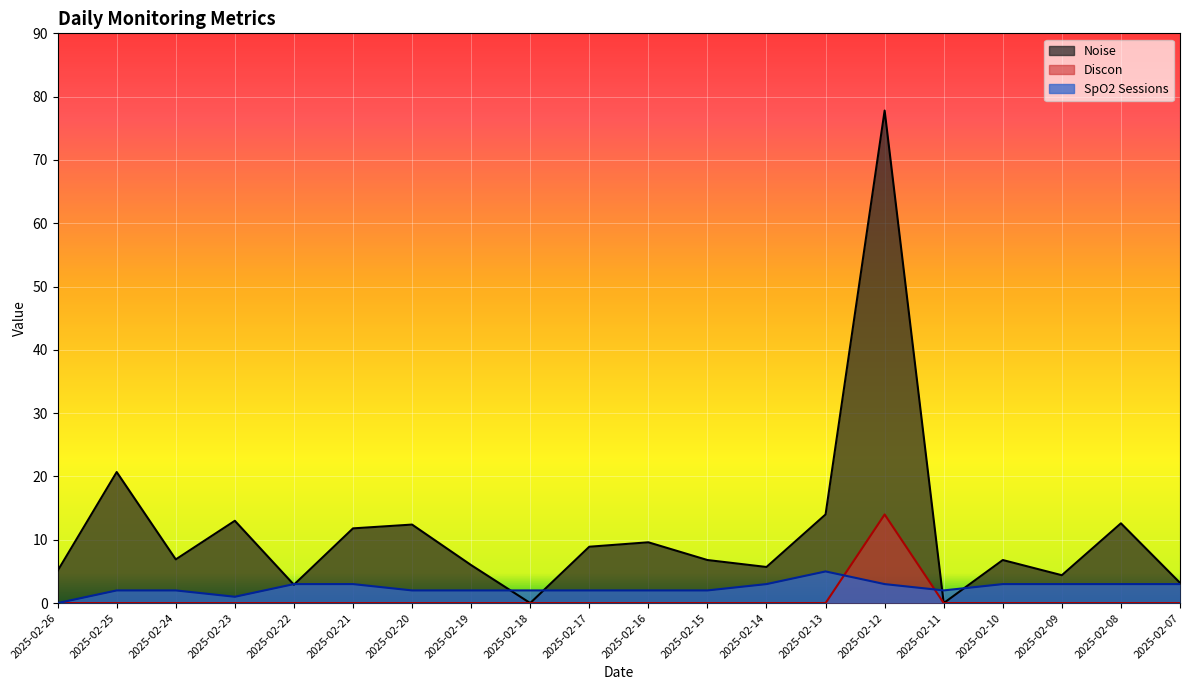

Which category has the lowest value in the Discon series?

2025-02-26